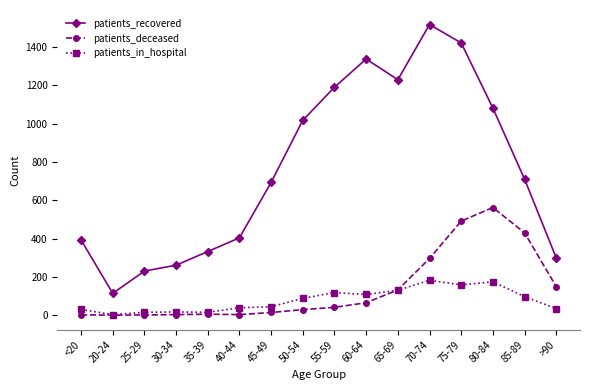

Rank the series at 25-29 from highest to lowest value.

patients_recovered, patients_in_hospital, patients_deceased